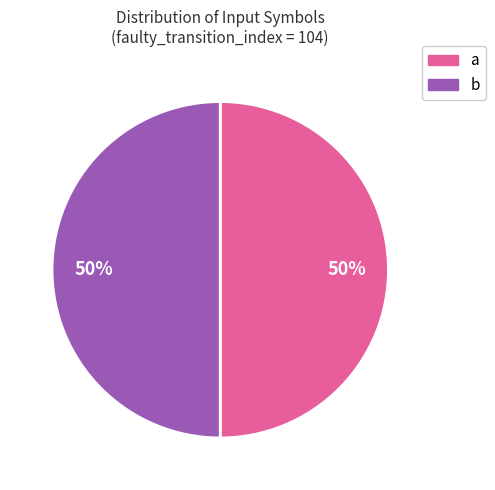

Approximately how many times larger is the value at a compared to b?

1.0